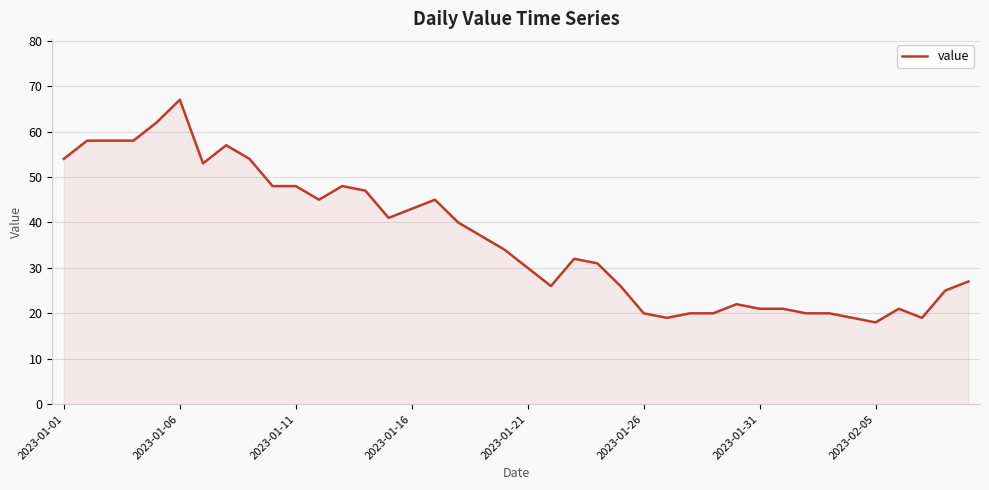

What is the greatest value displayed?

67